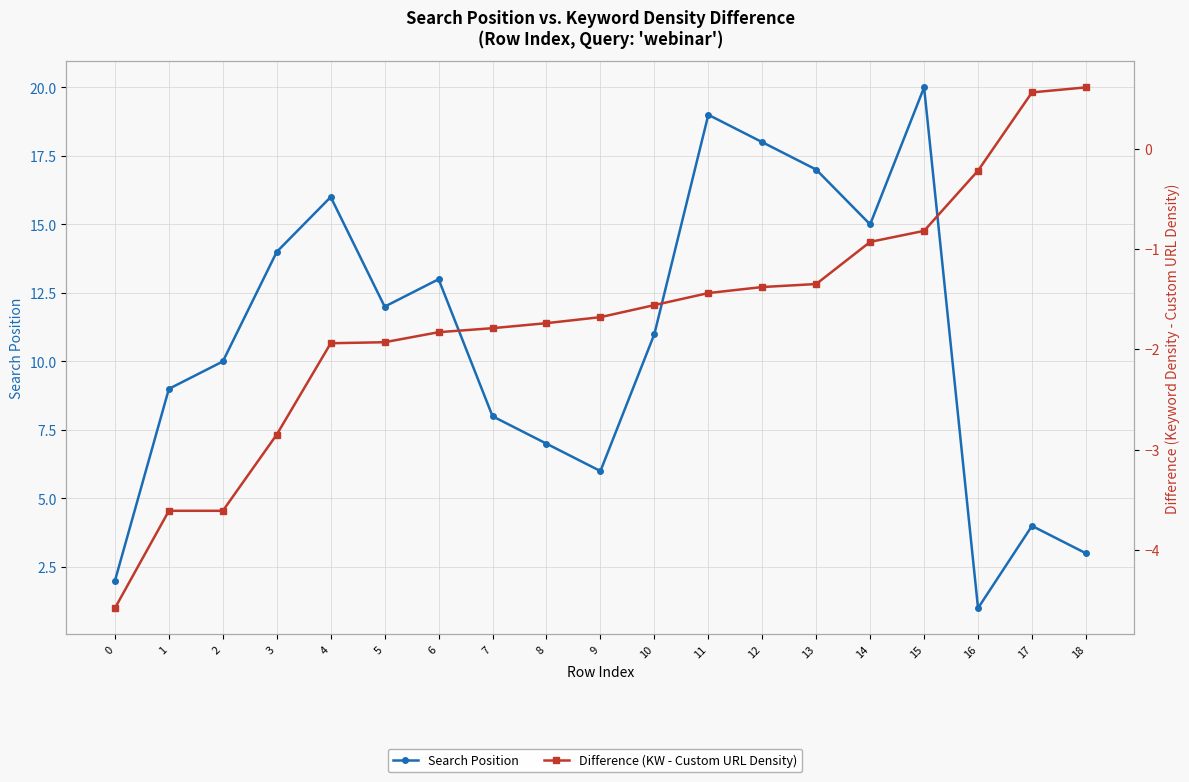

True or false: Difference (KW - Custom URL Density) and Search Position cross at least once.

False